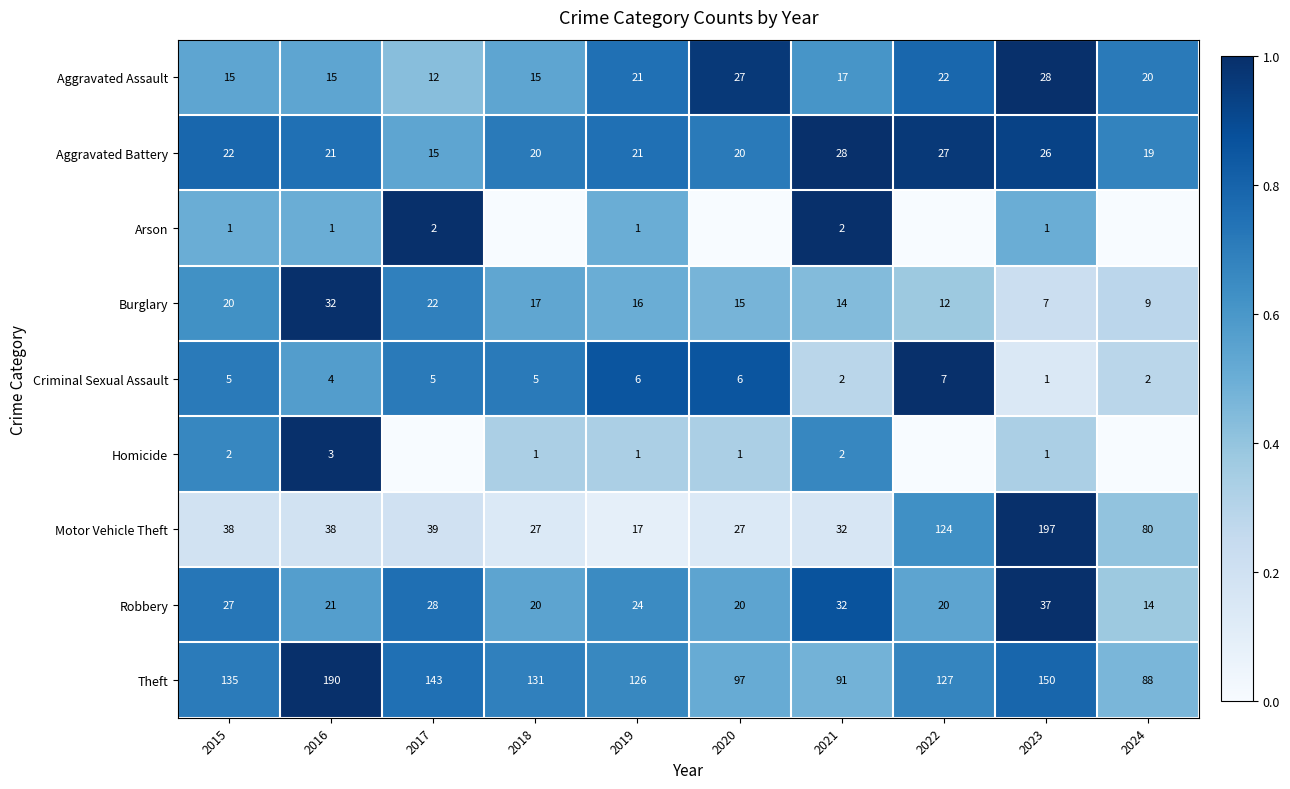

What is the sum of the Aggravated Assault values at 2016 and 2020?

42